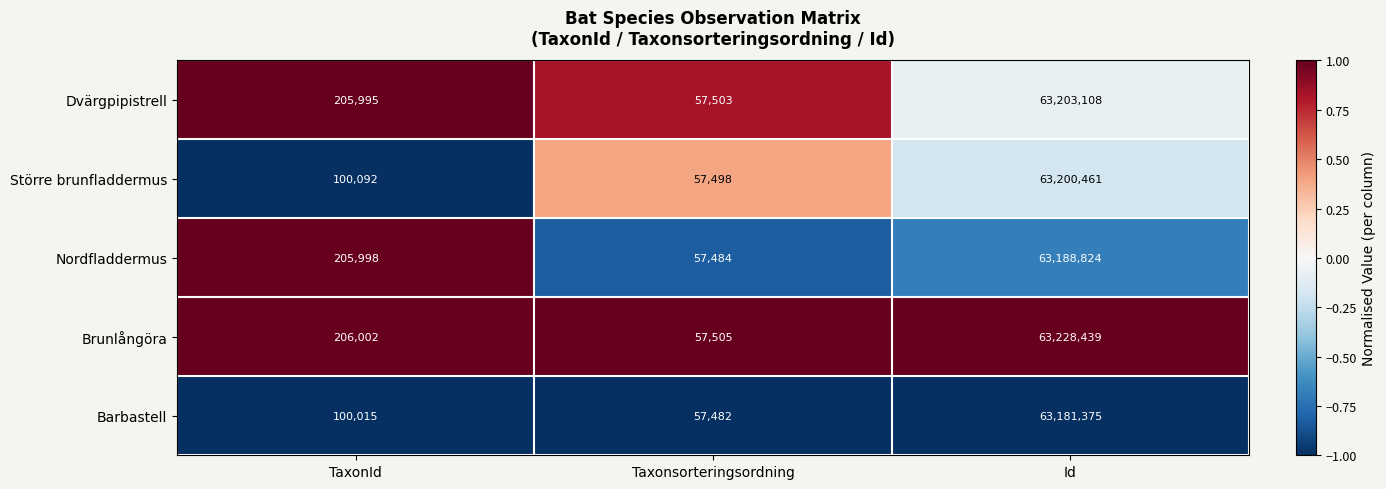

At which category is the sum across all series the highest?

Id